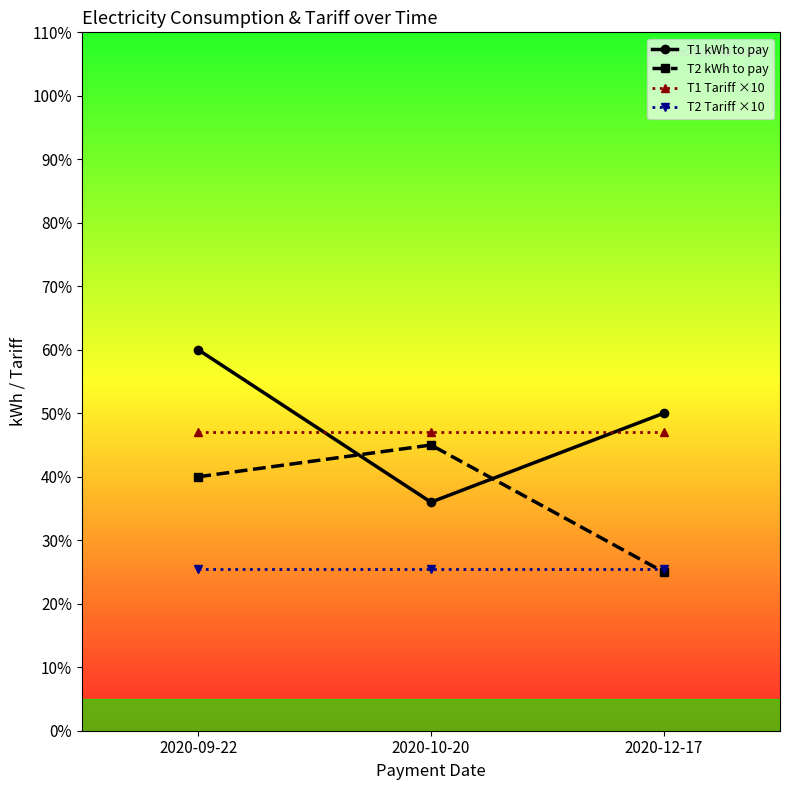

What is the difference between the highest and lowest values at 2020-12-17?

25.0